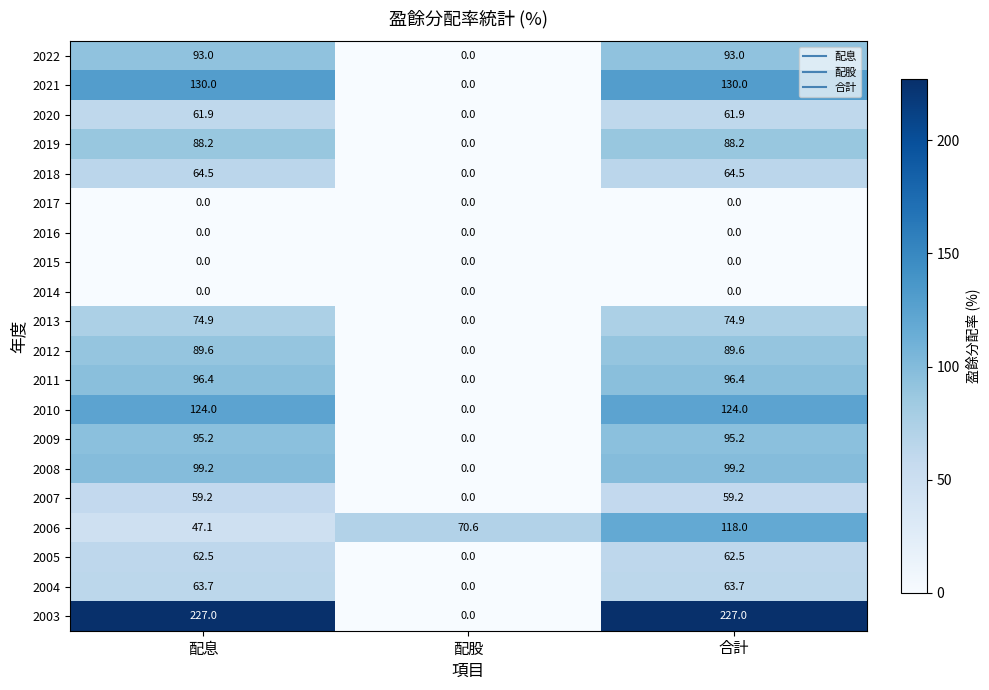

At how many categories does at least one series exceed 3?

3